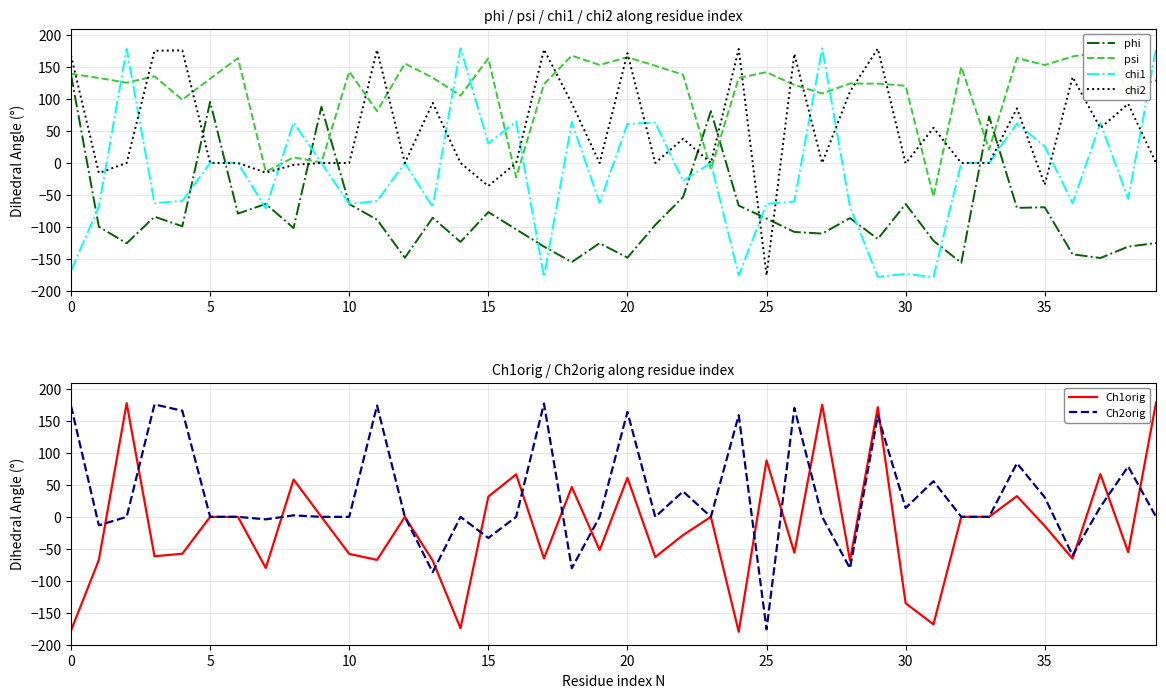

The Ch2orig series shows 46.2 at 34. True or false?

False